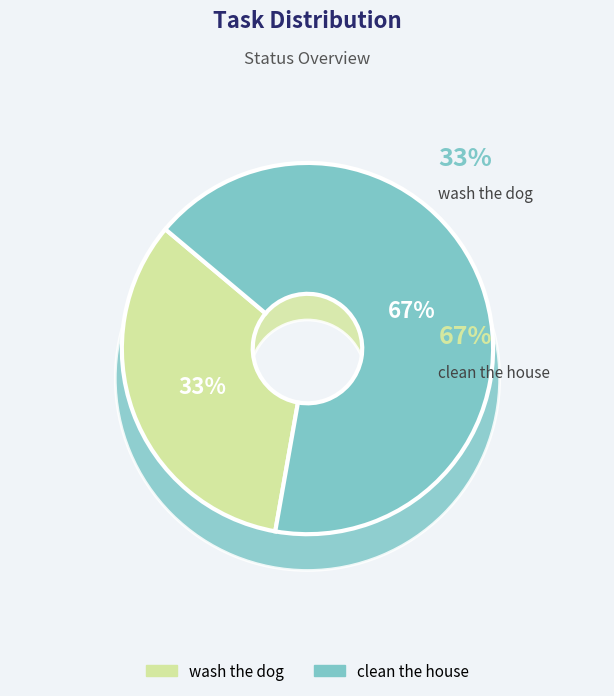

Does wash the dog account for over 50% of the chart?

No